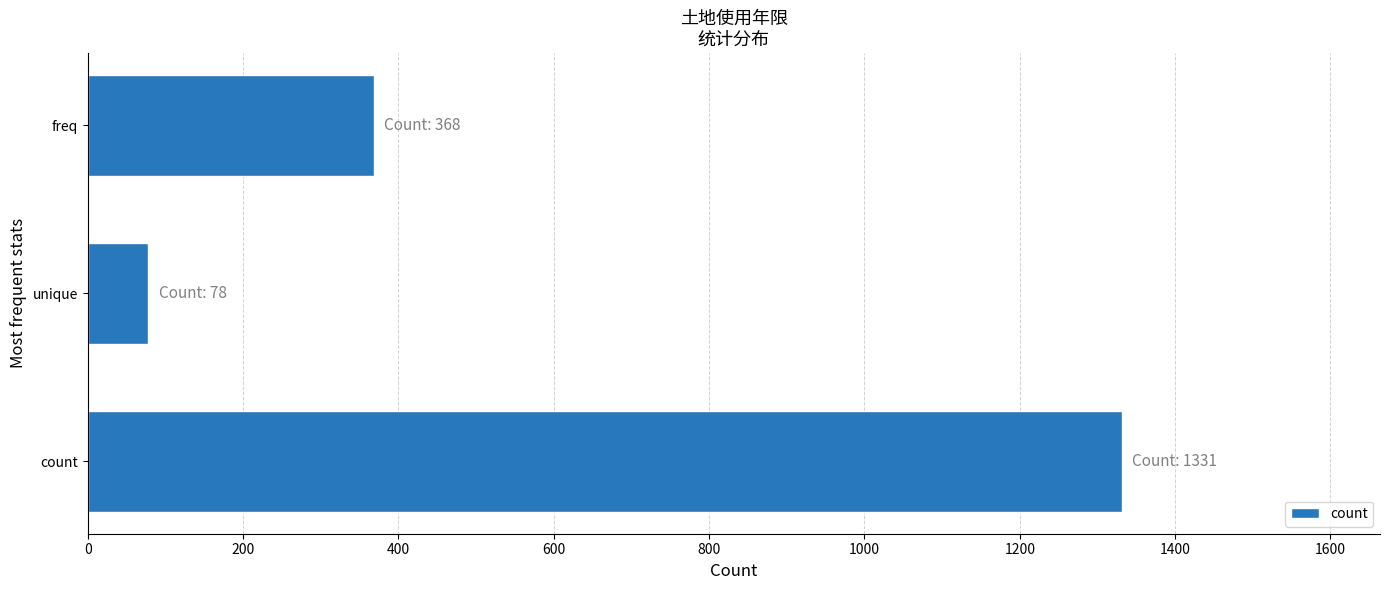

What is the maximum value shown in the chart?

1331